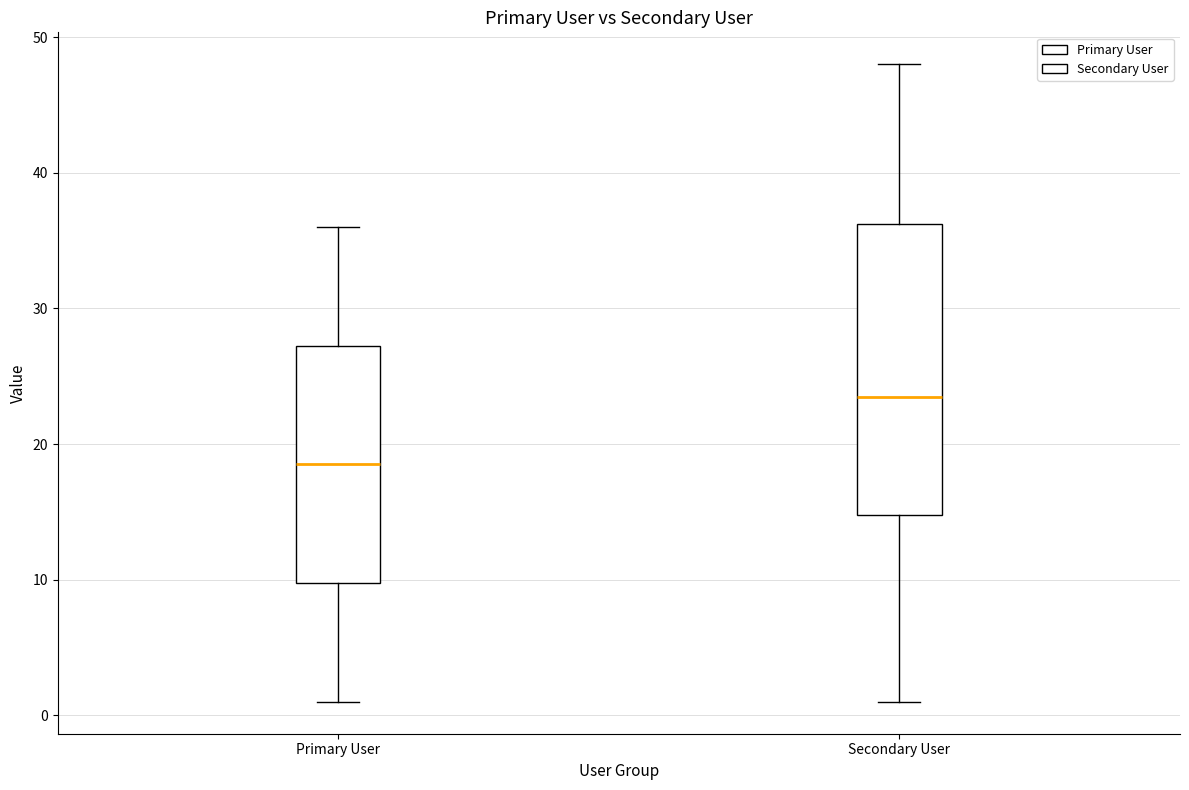

Reading left to right, transcribe this box plot: for each box, give where its median line is, the range the box spans, and where its two whiskers end, as read against the y-axis. The values are not printed on the chart, so give them approximately, as read against the axis.

Primary User: median 19, box 10 to 27, whiskers 1 to 36
Secondary User: median 24, box 15 to 36, whiskers 1 to 48